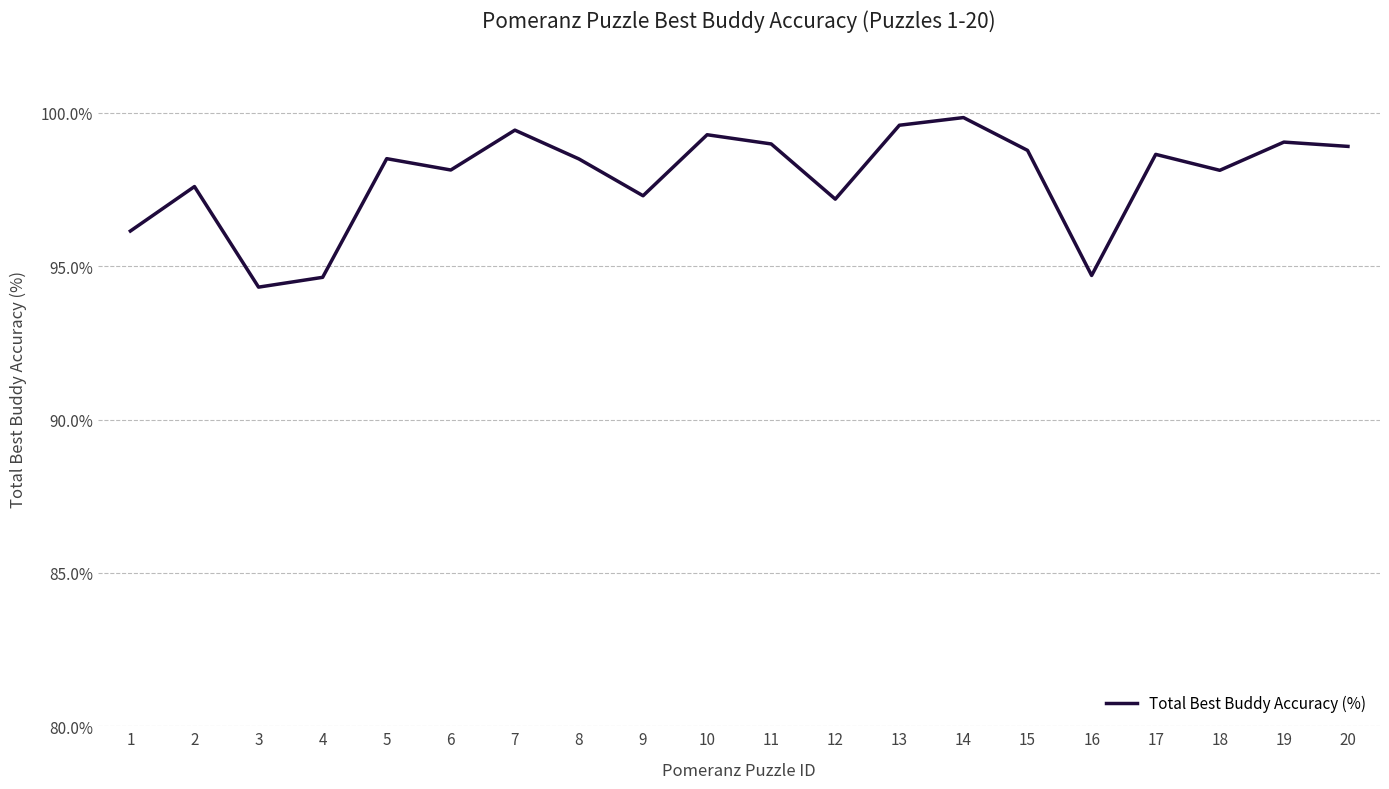

The value at 13 is 175.7. True or false?

False